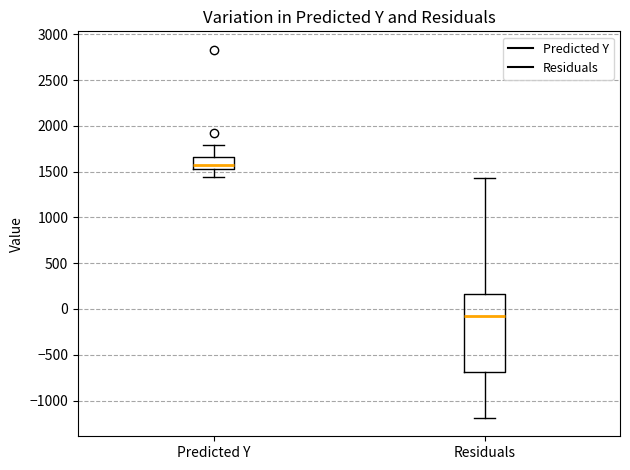

Which box is the tallest, from its lower edge to its upper edge?

Residuals